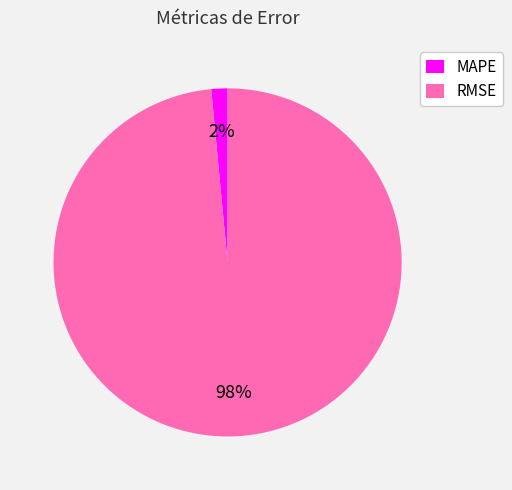

Do MAPE and RMSE together represent more than half of the pie?

Yes